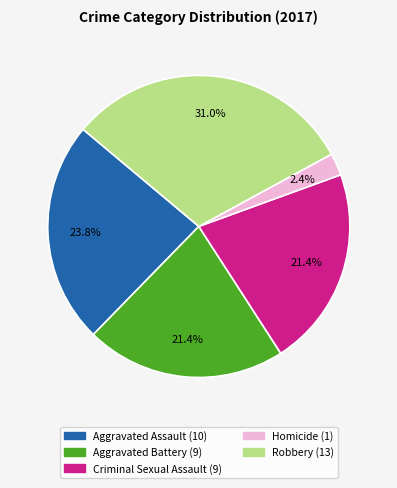

Is there any slice that represents more than half of the pie?

No